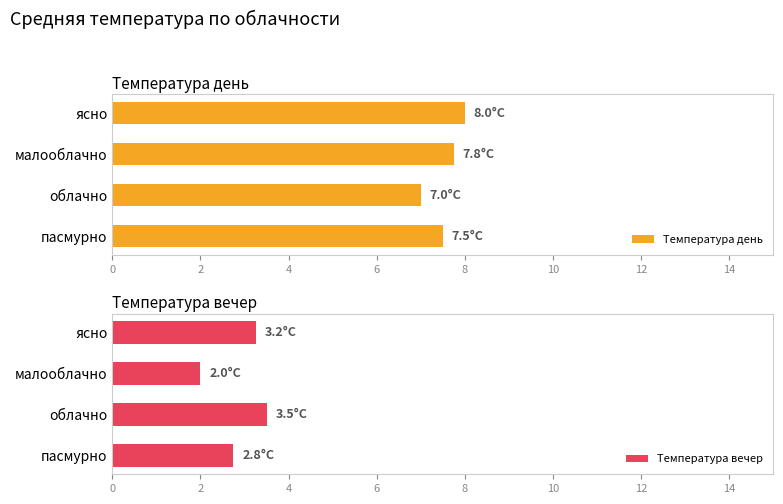

How many bars are there in each group?

2